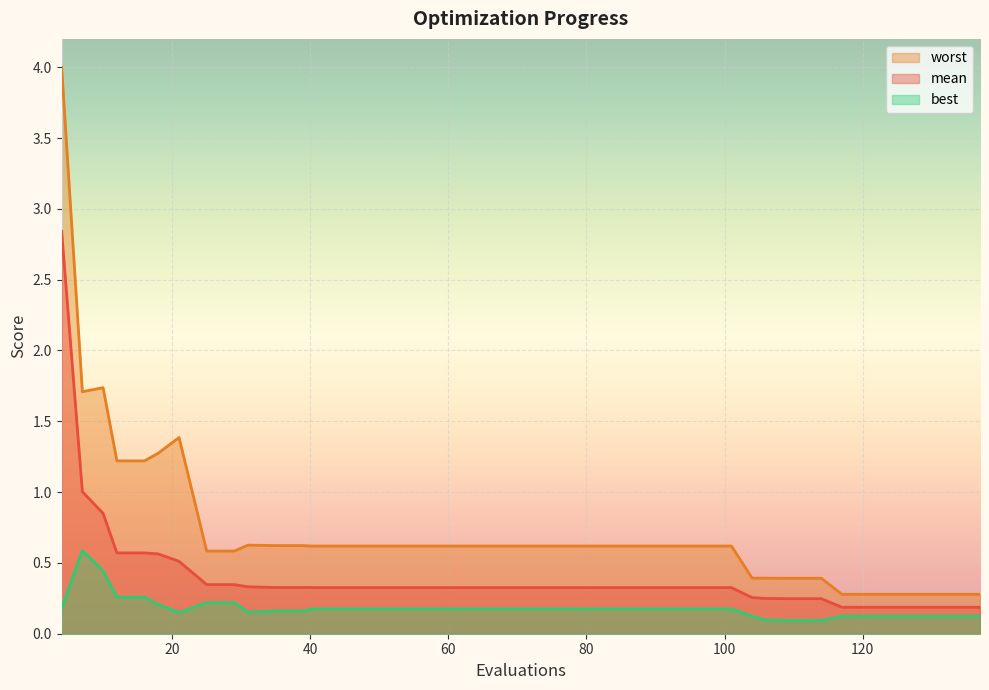

Reading right to left, transcribe all the data shown in this chart.

mean: 0.2	0.2	0.2	0.2	0.2	0.2	0.2	0.2	0.2	0.2	0.3	0.3	0.3	0.3	0.3	0.3	0.3	0.3	0.3	0.3	0.3	0.3	0.3	0.3	0.3	0.3	0.3	0.3	0.3	0.3	0.3	0.3	0.3	0.5	0.6	0.6	0.6	0.8	1.0	2.8
best: 0.1	0.1	0.1	0.1	0.1	0.1	0.1	0.1	0.1	0.1	0.1	0.2	0.2	0.2	0.2	0.2	0.2	0.2	0.2	0.2	0.2	0.2	0.2	0.2	0.2	0.2	0.2	0.2	0.2	0.2	0.2	0.2	0.2	0.2	0.2	0.3	0.3	0.4	0.6	0.2
worst: 0.3	0.3	0.3	0.3	0.3	0.3	0.4	0.4	0.4	0.4	0.4	0.6	0.6	0.6	0.6	0.6	0.6	0.6	0.6	0.6	0.6	0.6	0.6	0.6	0.6	0.6	0.6	0.6	0.6	0.6	0.6	0.6	0.6	1.4	1.3	1.2	1.2	1.7	1.7	4.0